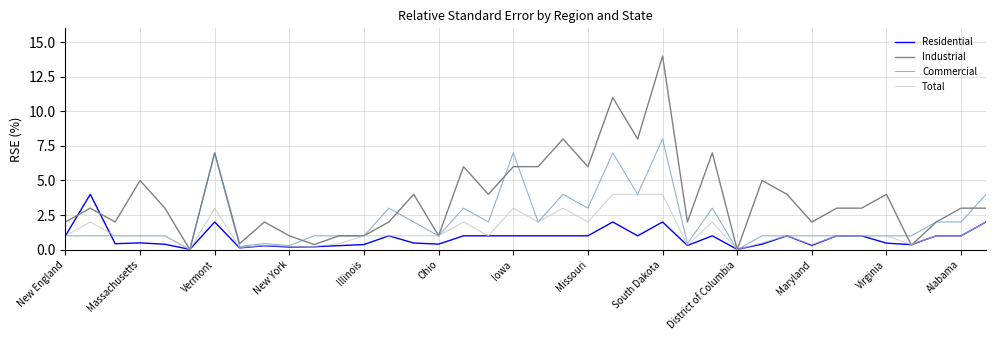

What are all the series names shown in the legend?

Residential, Industrial, Commercial, Total